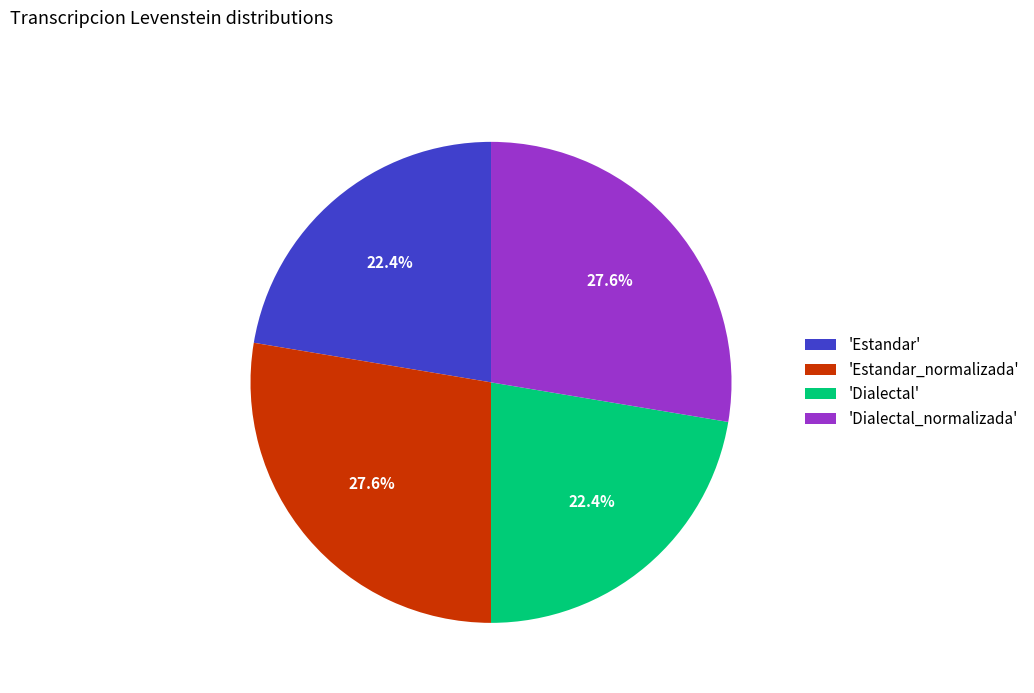

How many segments does this pie chart have?

4